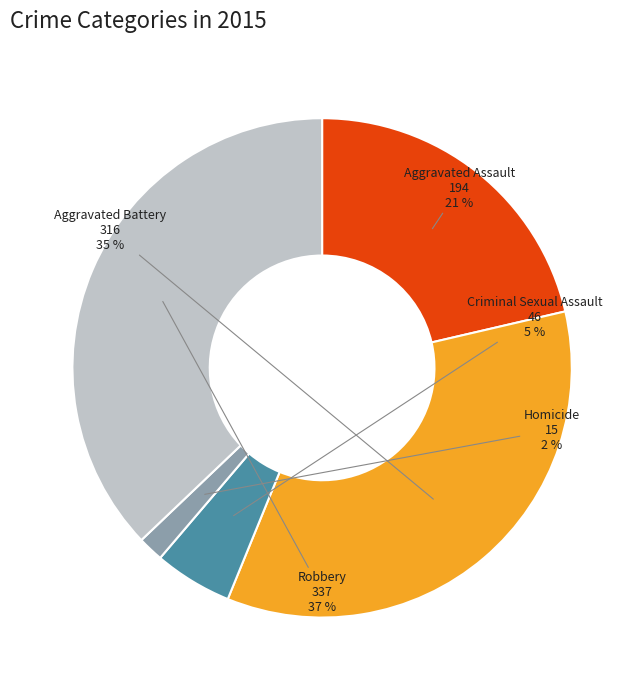

Do Robbery and Homicide together represent more than half of the pie?

No